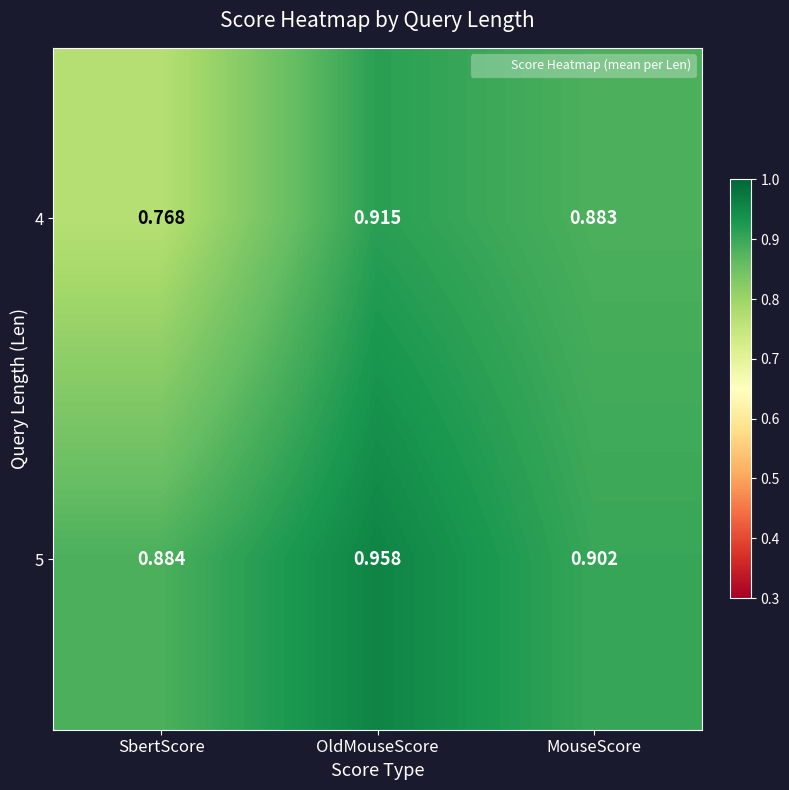

Which series has the largest range (max minus min)?

4